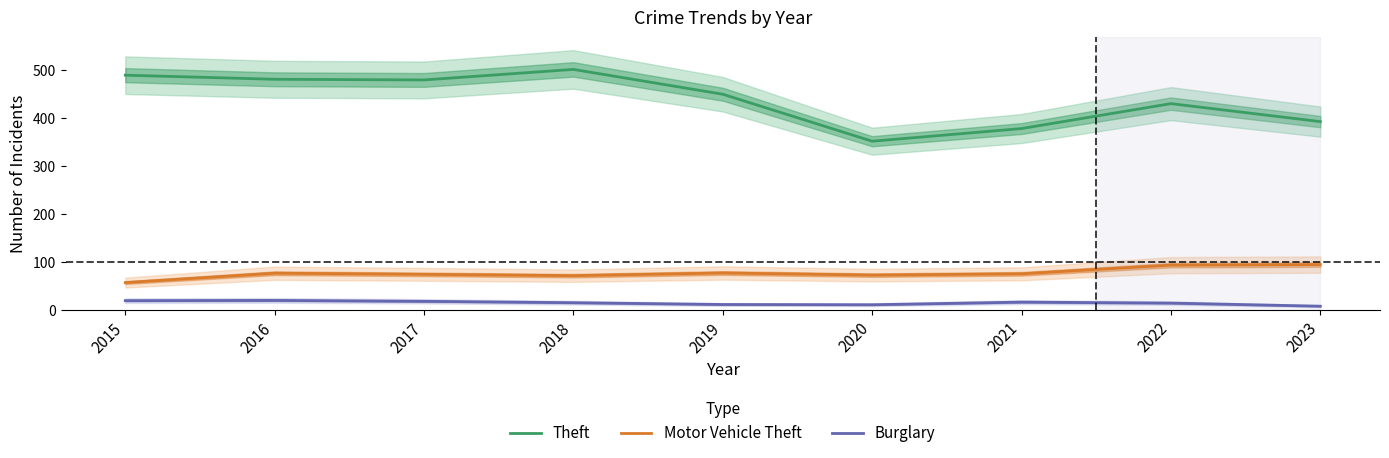

True or false: Motor Vehicle Theft has a value of 89.4 at 2015.

False